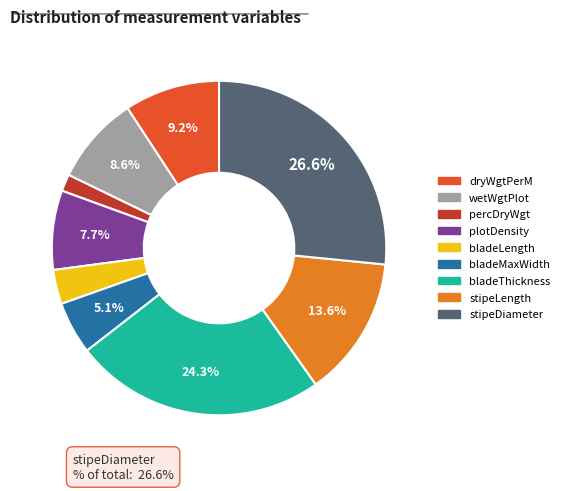

To the nearest percent, what is the difference between the plotDensity and dryWgtPerM slice percentages?

2%